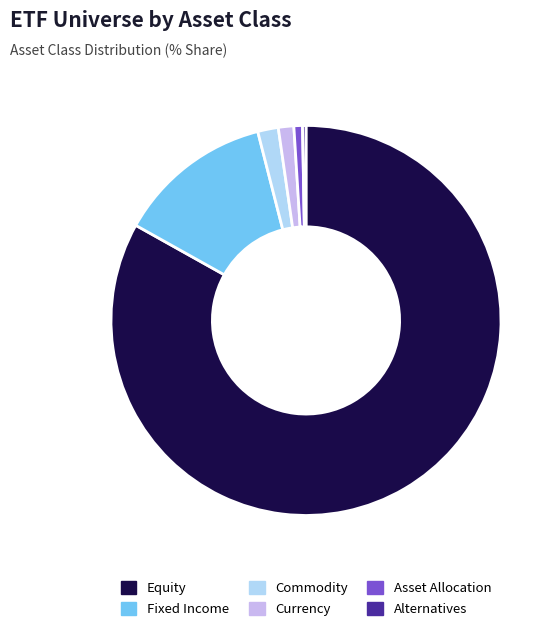

Between Asset Allocation and Equity, which is larger?

Equity